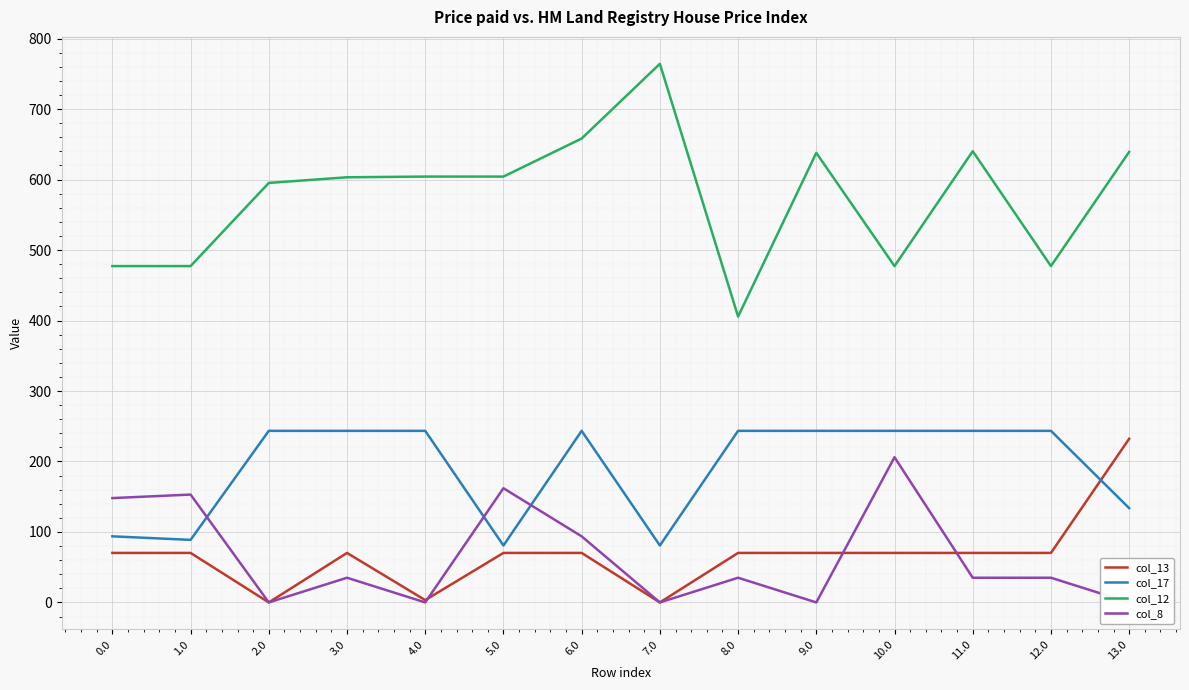

What is the total value across all series at 7.0?

845.0